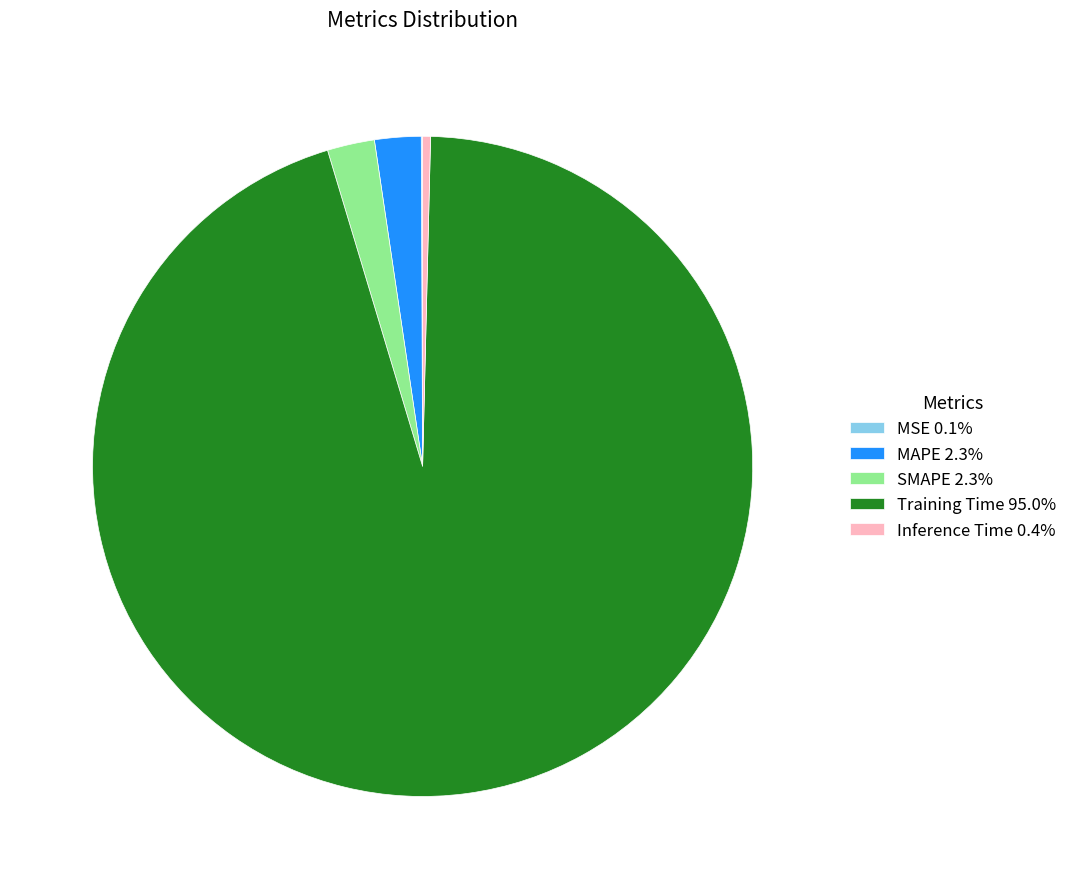

Combined, do Inference Time 0.4% and SMAPE 2.3% account for over 50%?

No